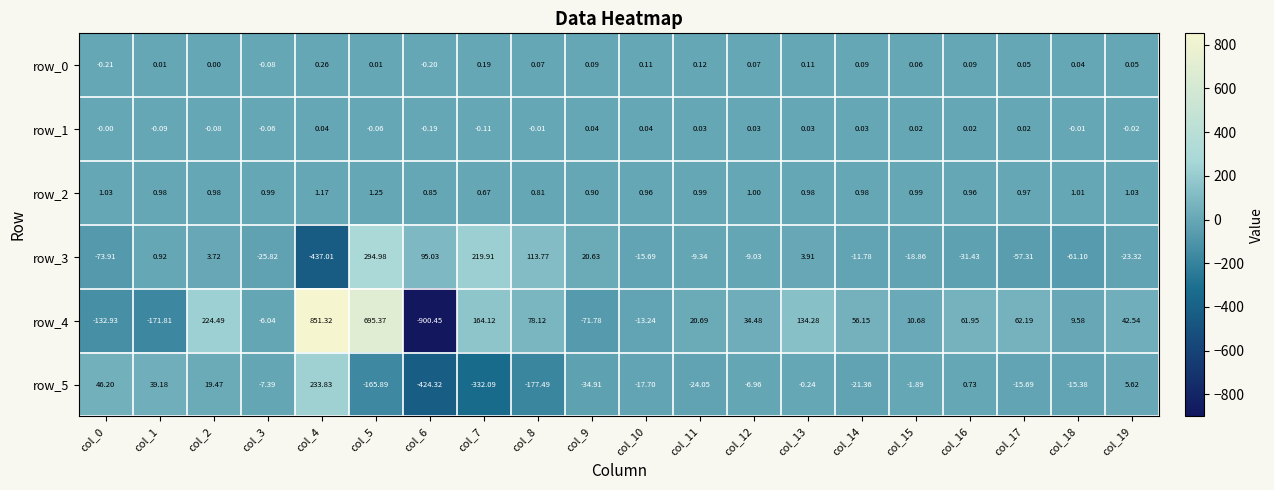

Reading left to right, list all the values displayed in this chart.

row_0: -0.2	0.0	0.0	-0.1	0.3	0.0	-0.2	0.2	0.1	0.1	0.1	0.1	0.1	0.1	0.1	0.1	0.1	0.1	0.0	0.1
row_1: -0.0	-0.1	-0.1	-0.1	0.0	-0.1	-0.2	-0.1	-0.0	0.0	0.0	0.0	0.0	0.0	0.0	0.0	0.0	0.0	-0.0	-0.0
row_2: 1.0	1.0	1.0	1.0	1.2	1.2	0.9	0.7	0.8	0.9	1.0	1.0	1.0	1.0	1.0	1.0	1.0	1.0	1.0	1.0
row_3: -73.9	0.9	3.7	-25.8	-437.0	295.0	95.0	219.9	113.8	20.6	-15.7	-9.3	-9.0	3.9	-11.8	-18.9	-31.4	-57.3	-61.1	-23.3
row_4: -132.9	-171.8	224.5	-6.0	851.3	695.4	-900.5	164.1	78.1	-71.8	-13.2	20.7	34.5	134.3	56.2	10.7	62.0	62.2	9.6	42.5
row_5: 46.2	39.2	19.5	-7.4	233.8	-165.9	-424.3	-332.1	-177.5	-34.9	-17.7	-24.0	-7.0	-0.2	-21.4	-1.9	0.7	-15.7	-15.4	5.6